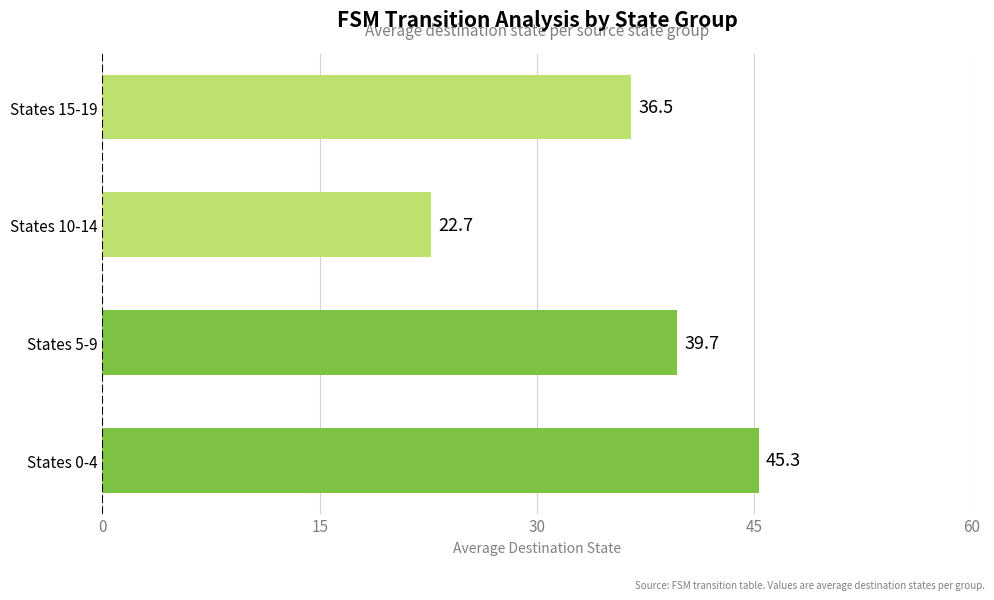

List the labels in order of value, smallest first.

States 10-14, States 15-19, States 5-9, States 0-4